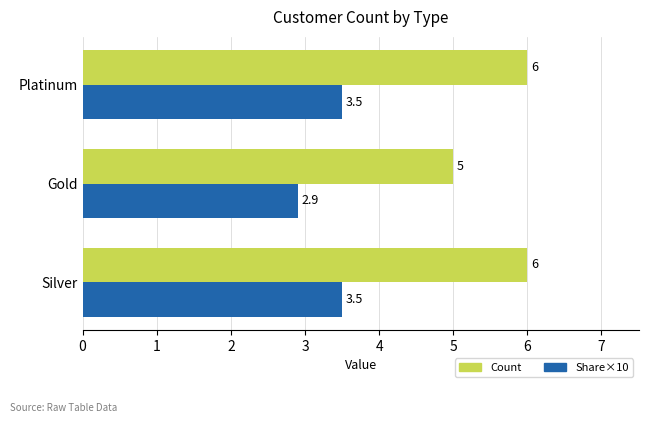

Which series changed the most between Silver and Gold?

Count